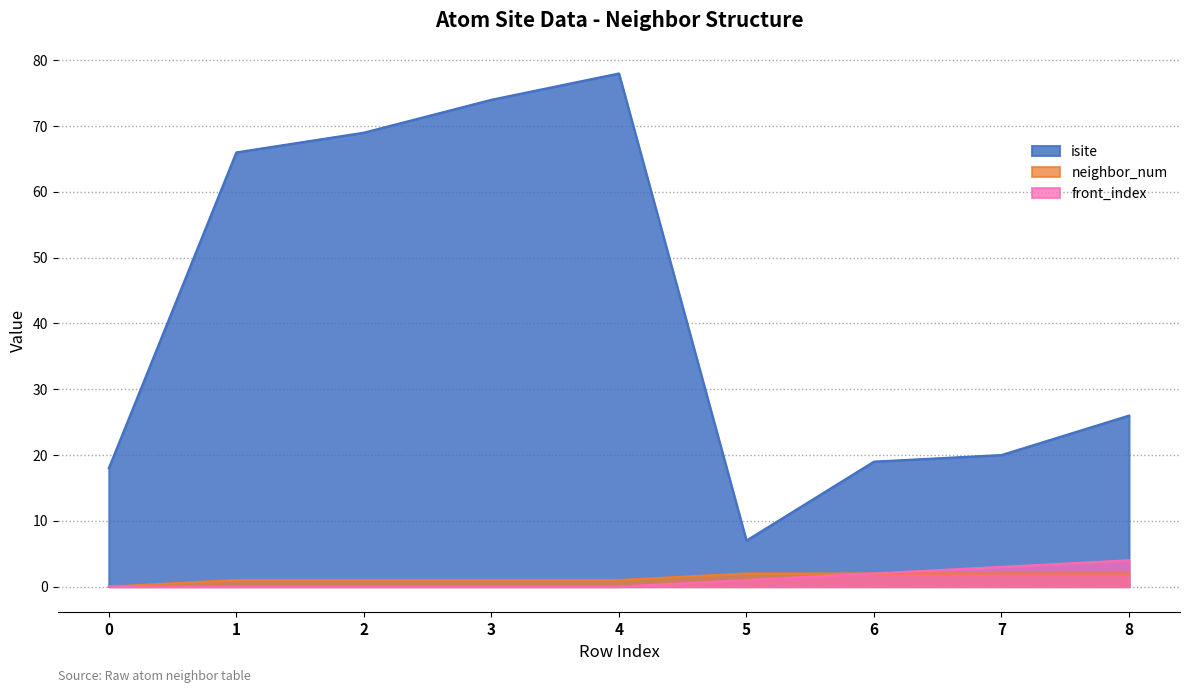

At which label does isite reach its peak?

4